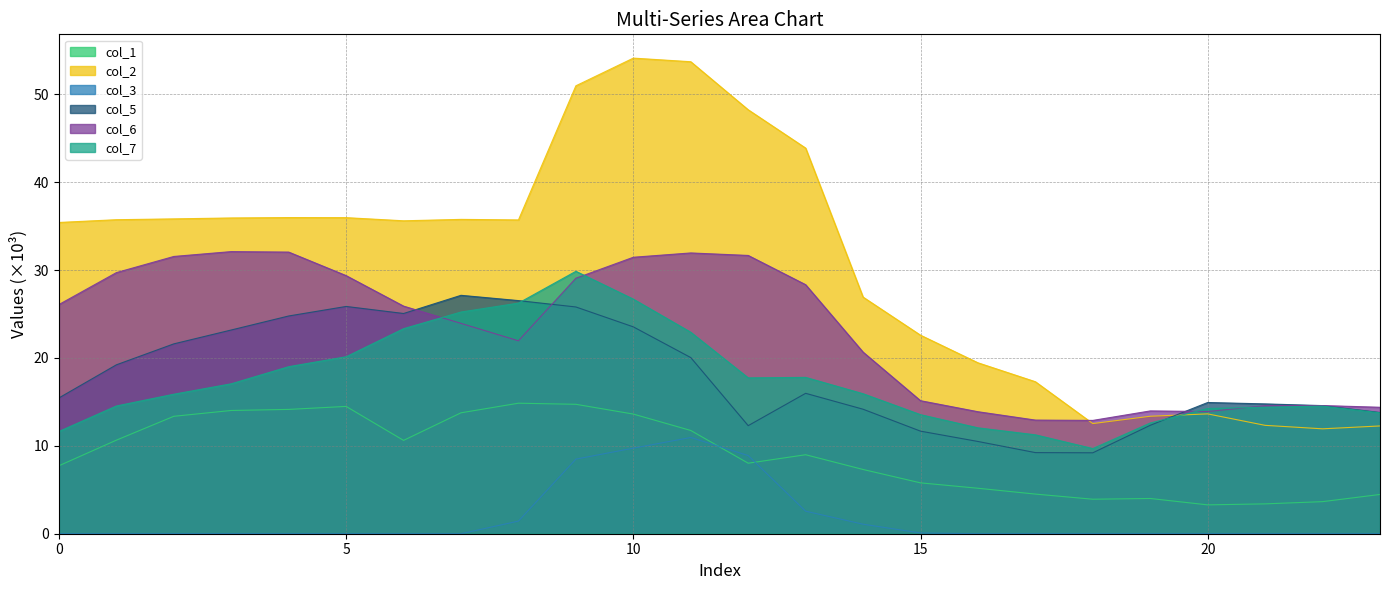

What are all the series names shown in the legend?

col_1, col_2, col_3, col_5, col_6, col_7